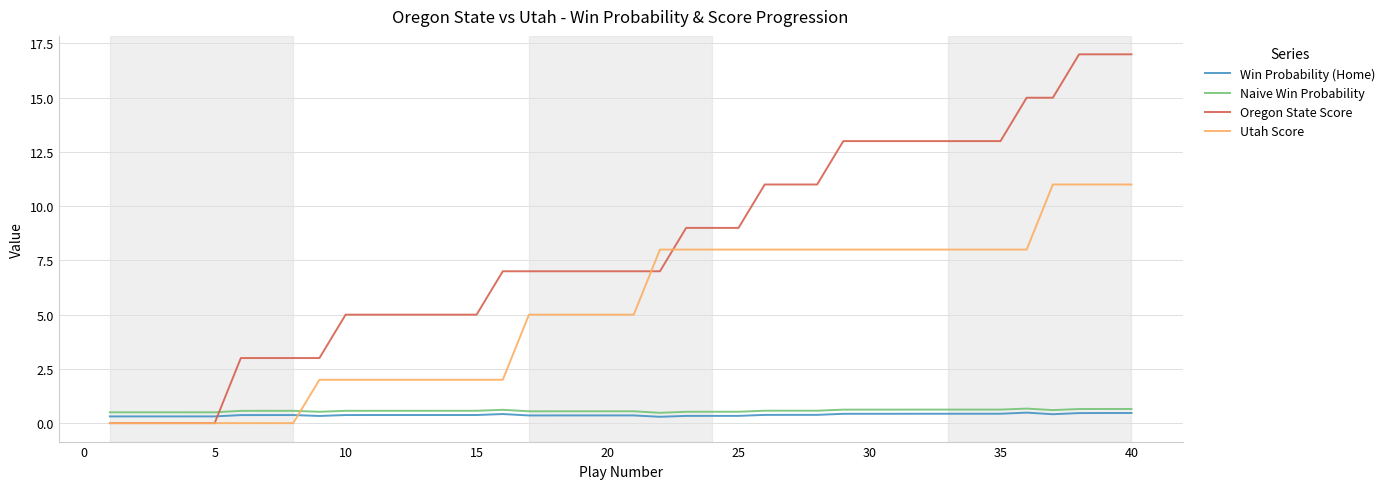

What is the highest value of the Oregon State Score series?

17.0